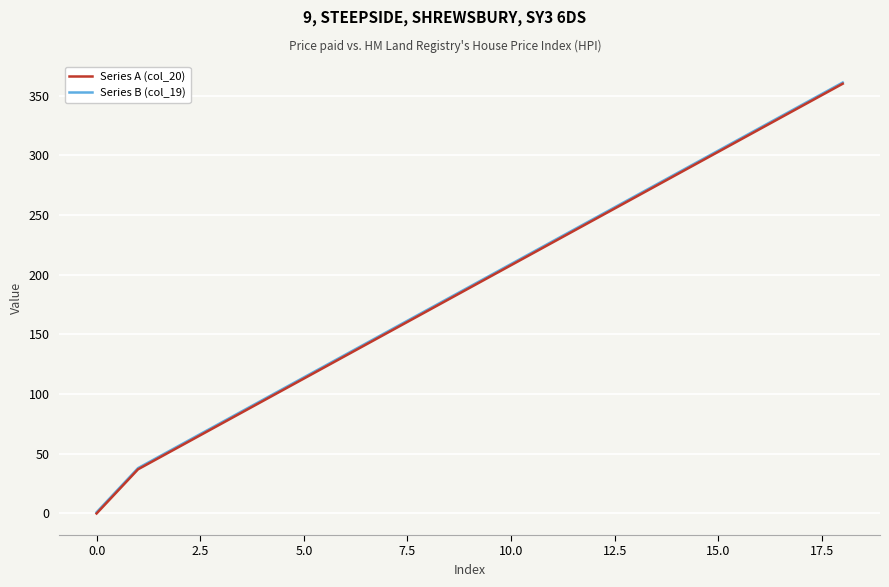

What is the greatest value displayed?

361